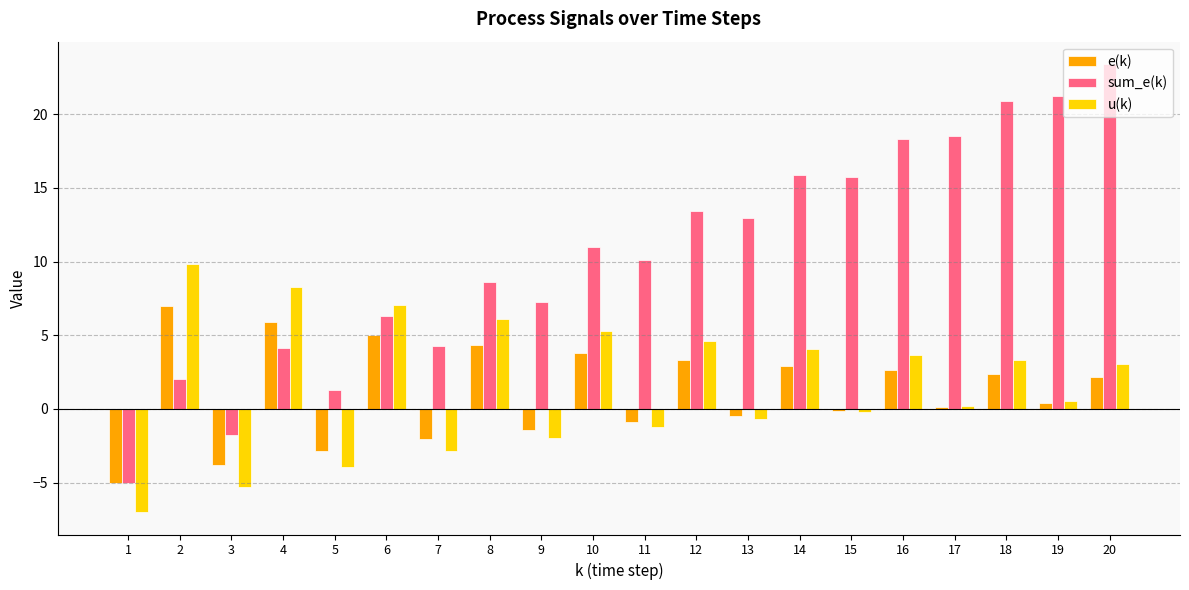

The sum_e(k) series shows 7.3 at 12. True or false?

False